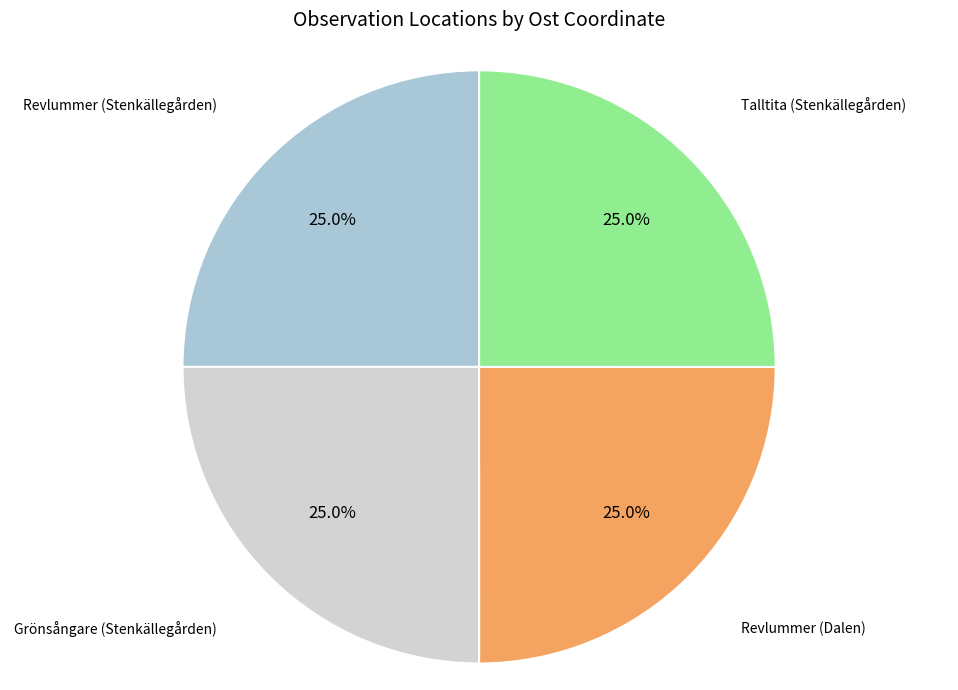

Is there any slice that represents more than half of the pie?

No